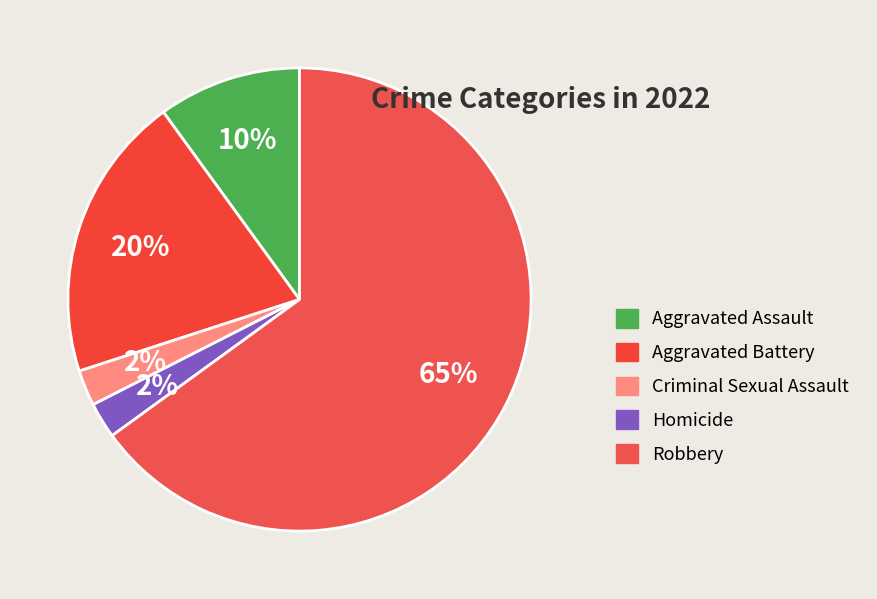

Count the number of slices in the pie.

5